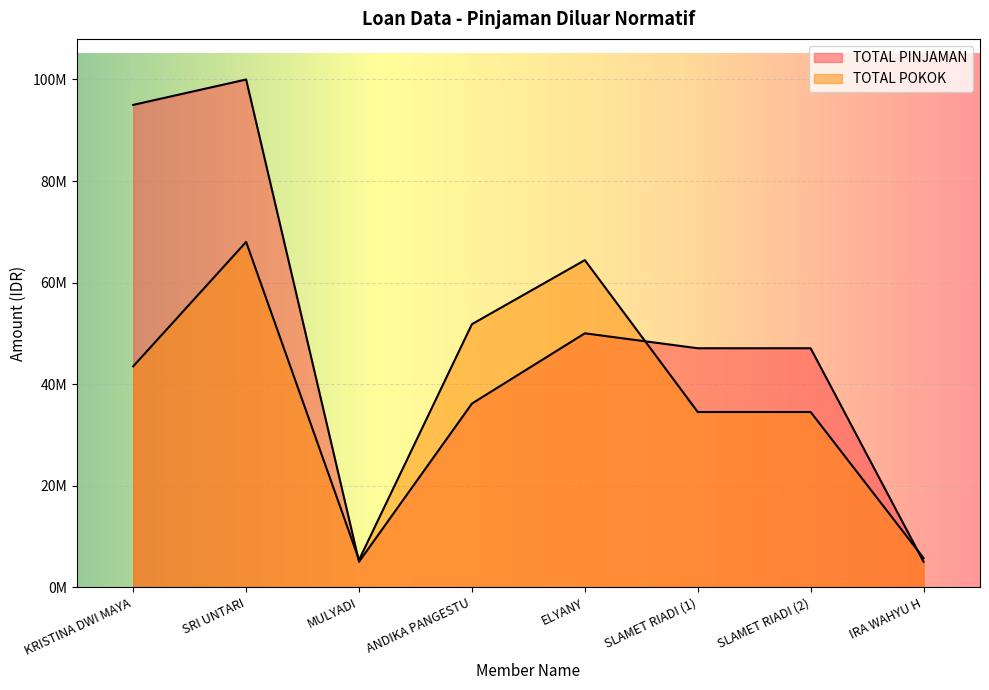

Rank the series at KRISTINA DWI MAYA from highest to lowest value.

TOTAL PINJAMAN, TOTAL POKOK